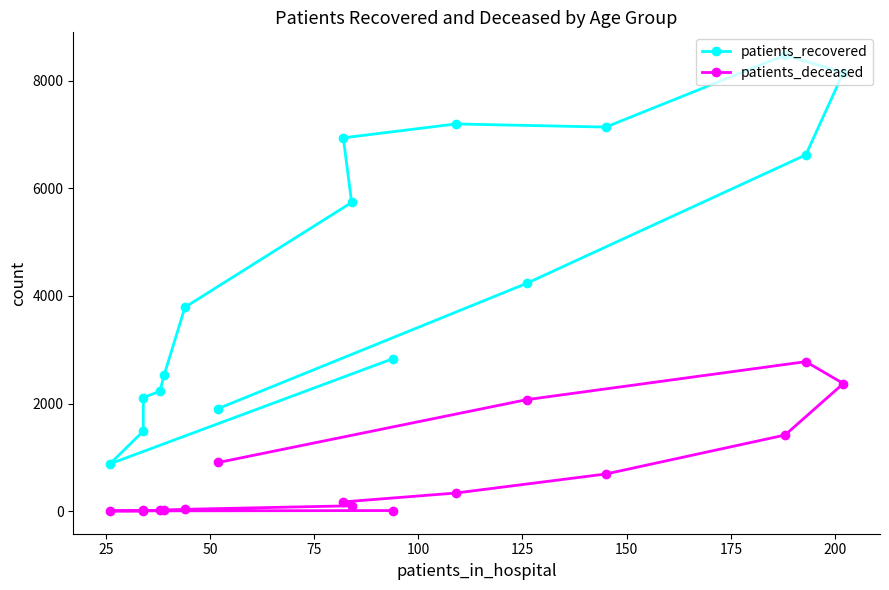

Is the value of patients_recovered at 200 greater than the value of patients_deceased at 13?

Yes